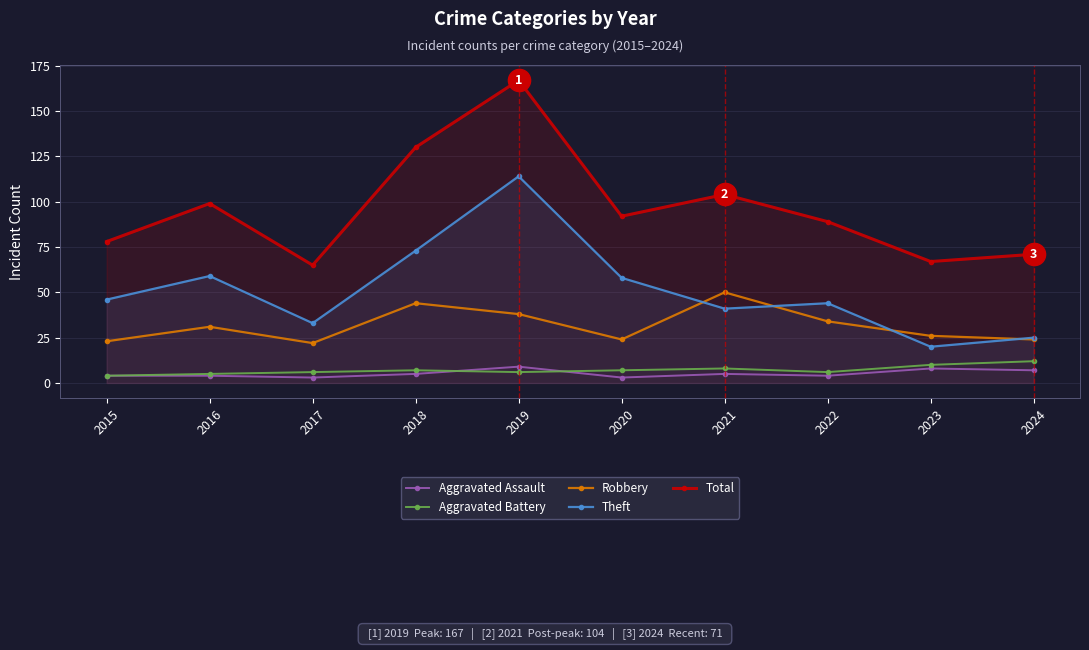

Where does the Robbery series first go above 31?

2018